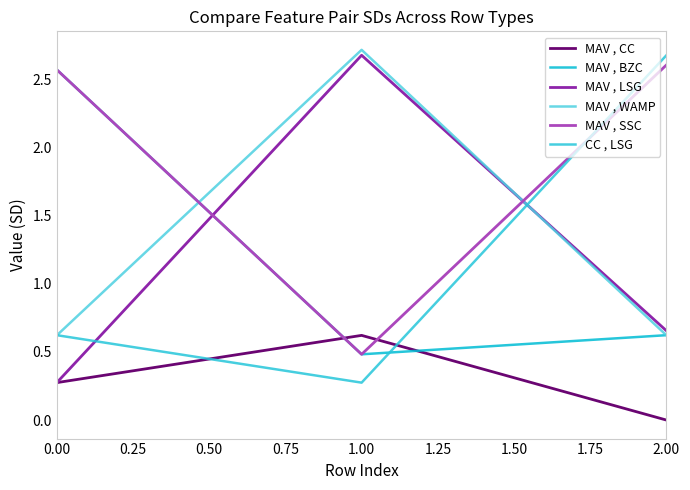

Is this an area chart (filled region under the line)?

No